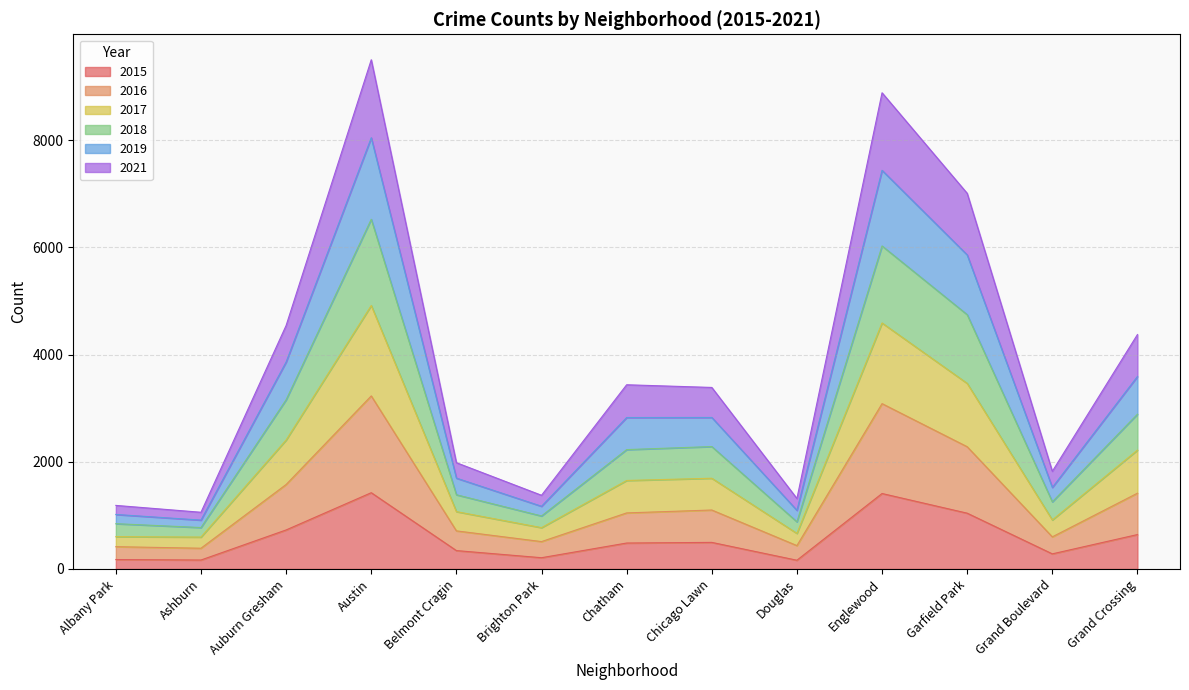

What is the total value across all series at Brighton Park?

1375